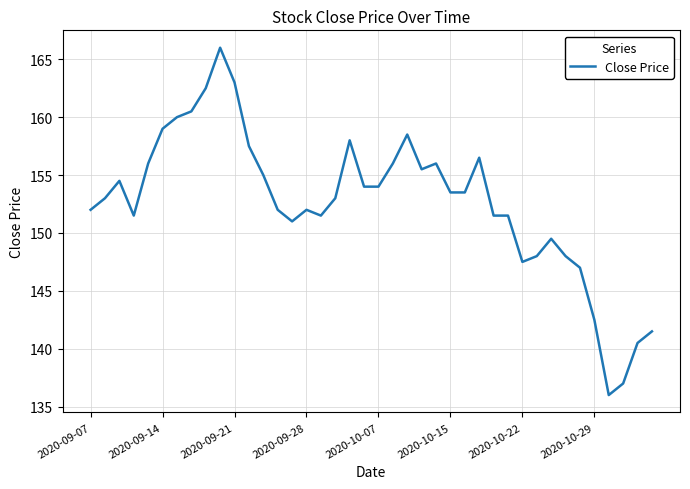

What is the greatest value displayed?

166.0